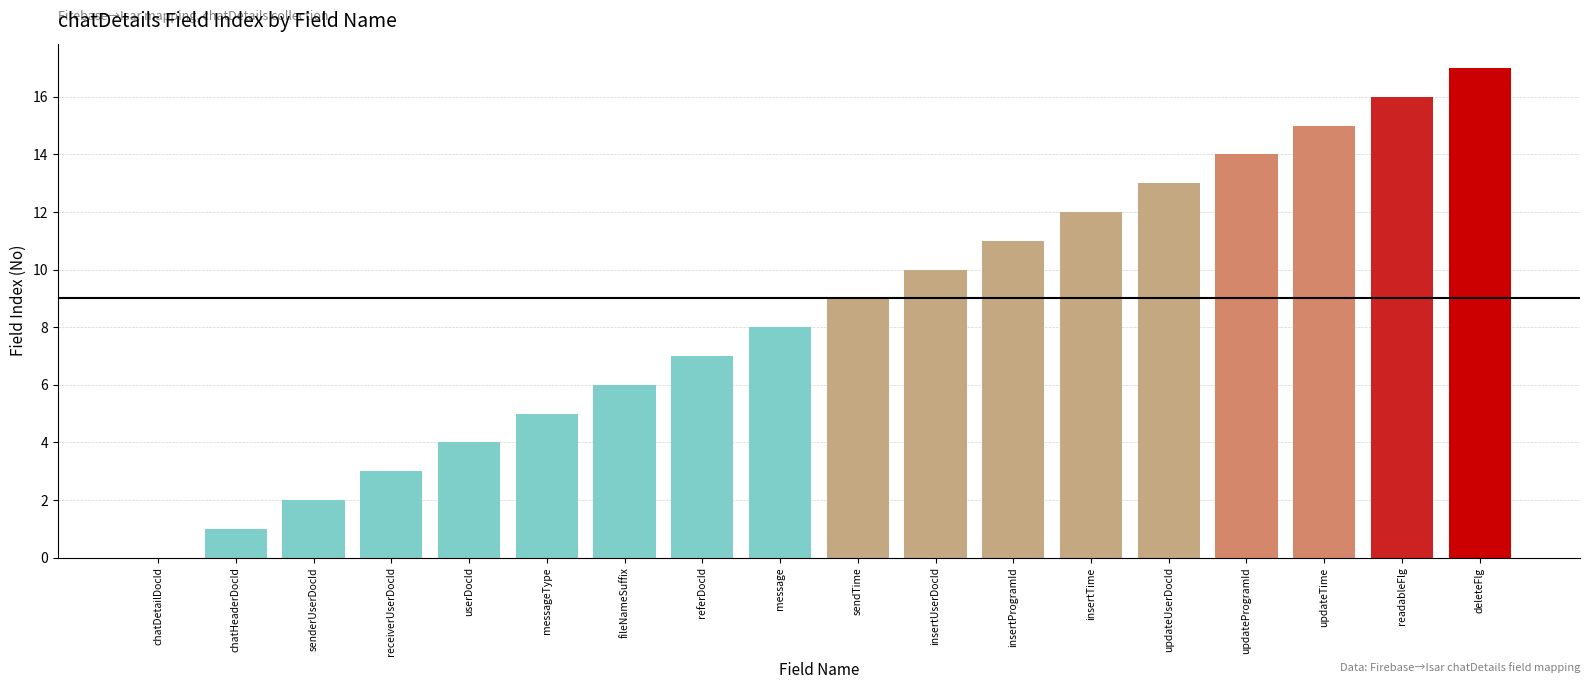

How many distinct data groups are displayed?

1